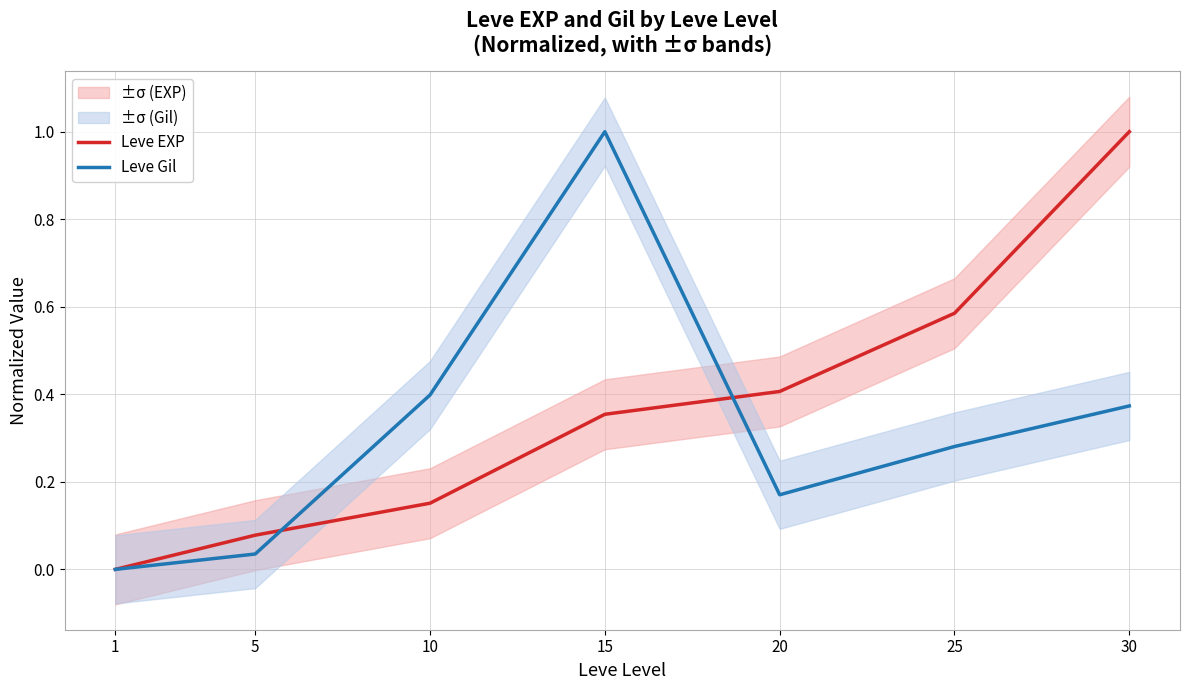

What is the difference between the Leve Gil values at 10 and 5?

0.4